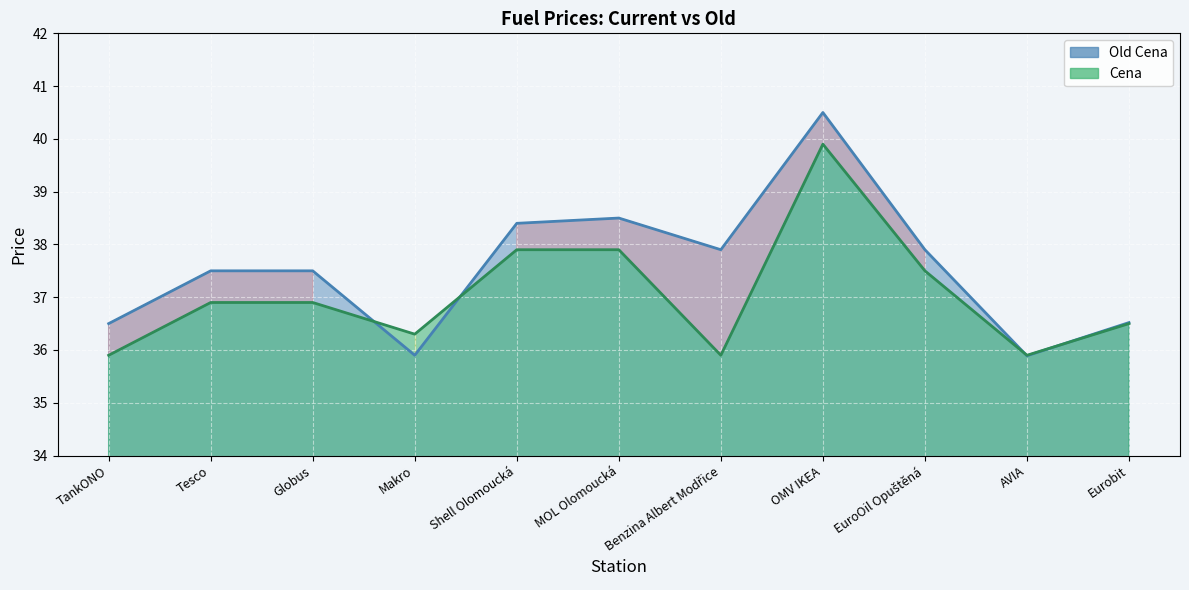

Where do Cena and Old Cena first cross each other?

Globus and Makro